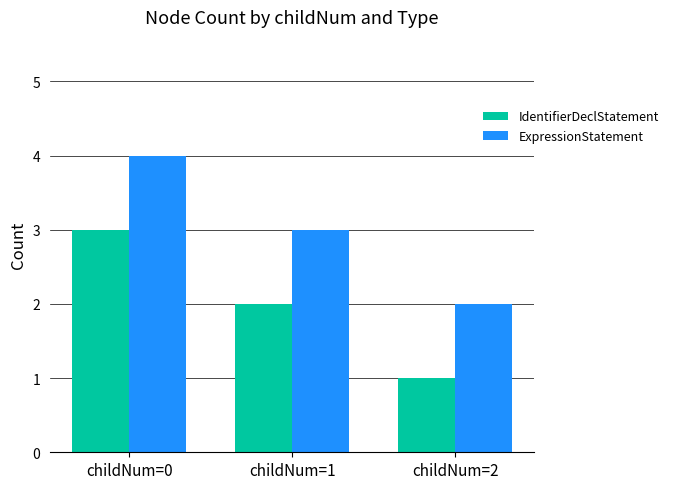

What is the difference between the maximum and minimum values in the ExpressionStatement series?

2